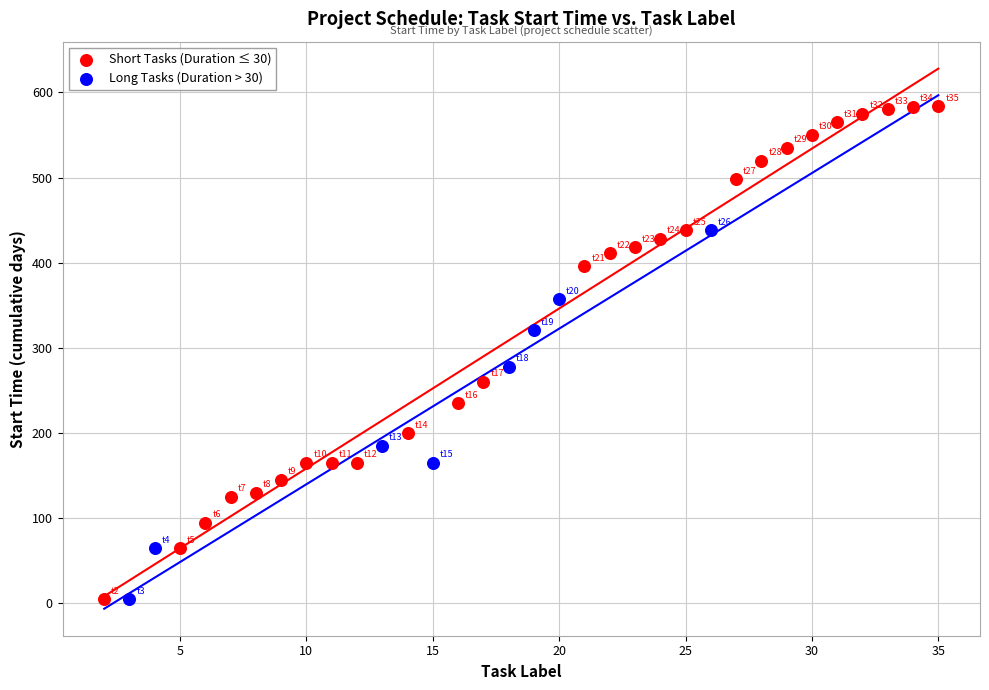

Which series contains the highest Y value?

Short Tasks (Duration ≤ 30)